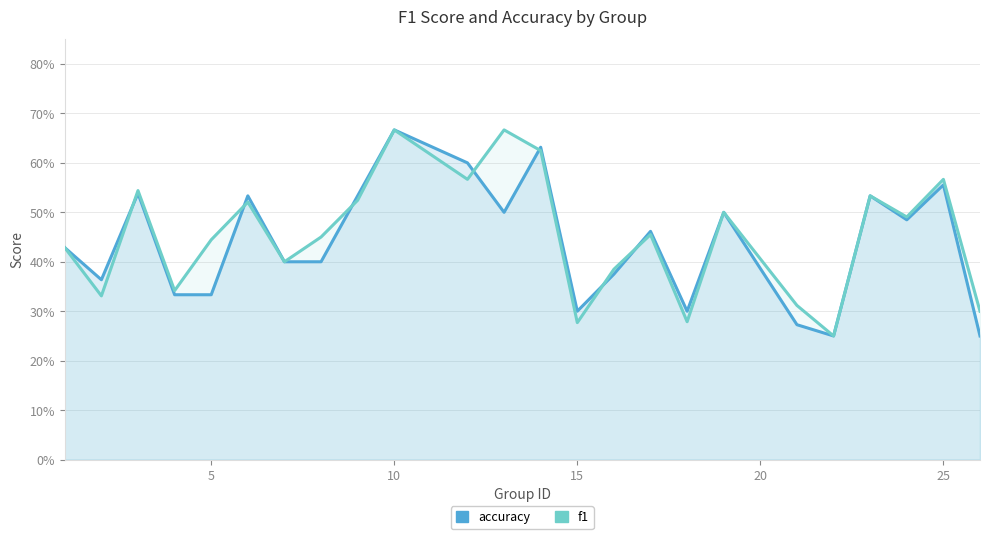

List the series in order of their overall mean, lowest first.

accuracy, f1